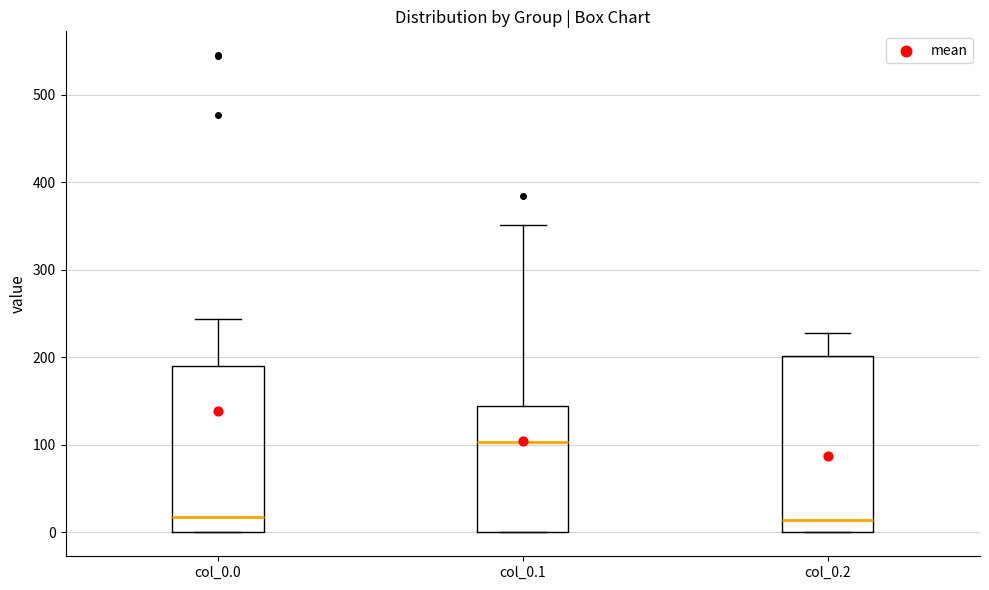

Reading left to right, transcribe this box plot: for each box, give where its median line is, the range the box spans, and where its two whiskers end, as read against the y-axis. The values are not printed on the chart, so give them approximately, as read against the axis.

col_0.0: median 20, box 0 to 190, whiskers 0 to 240
col_0.1: median 100, box 0 to 140, whiskers 0 to 350
col_0.2: median 10, box 0 to 200, whiskers 0 to 230